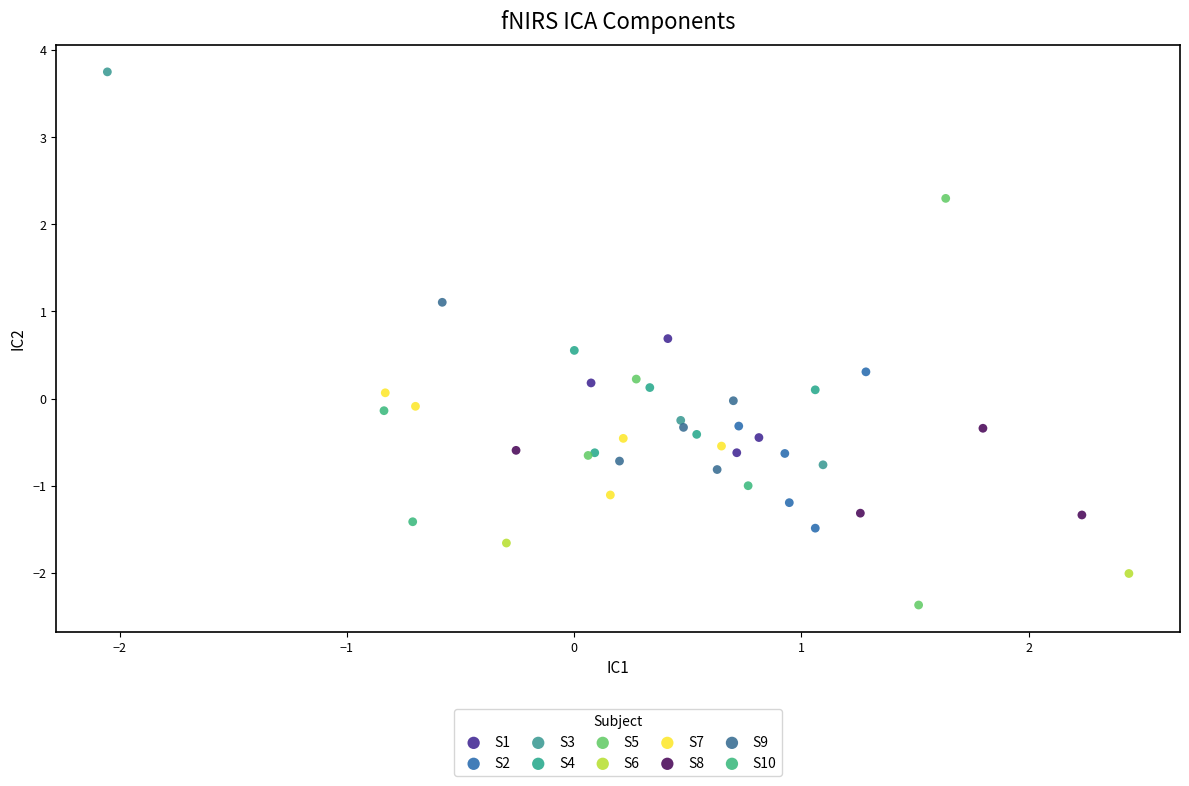

What are all the series names shown in the legend?

S1, S2, S3, S4, S5, S6, S7, S8, S9, S10